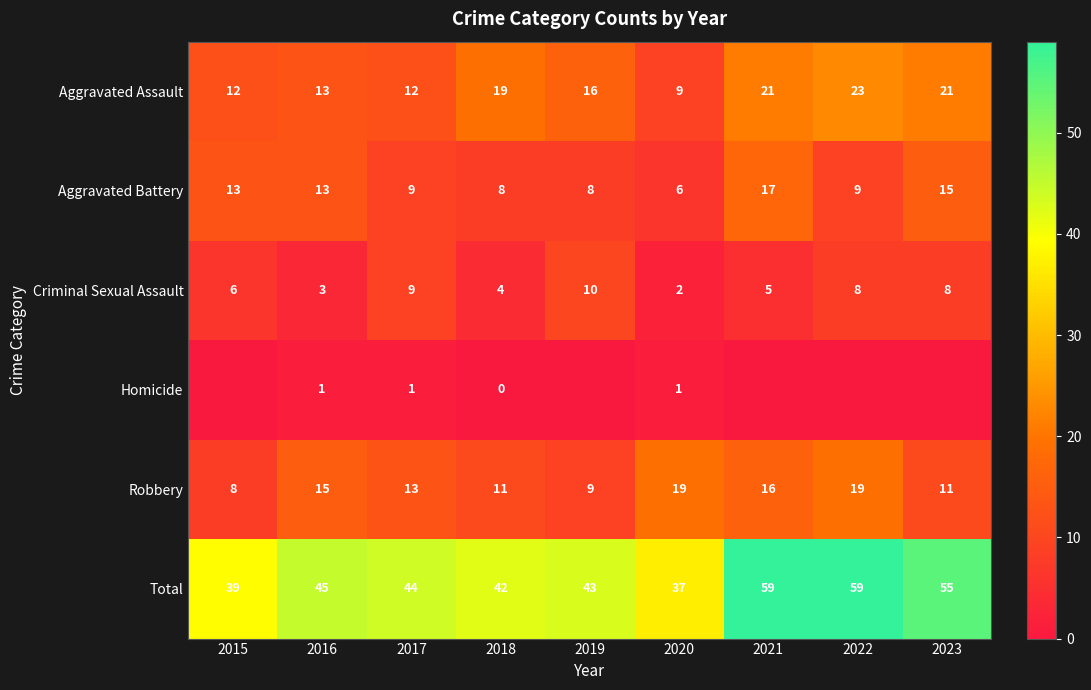

What is the lowest value of the Robbery series?

8